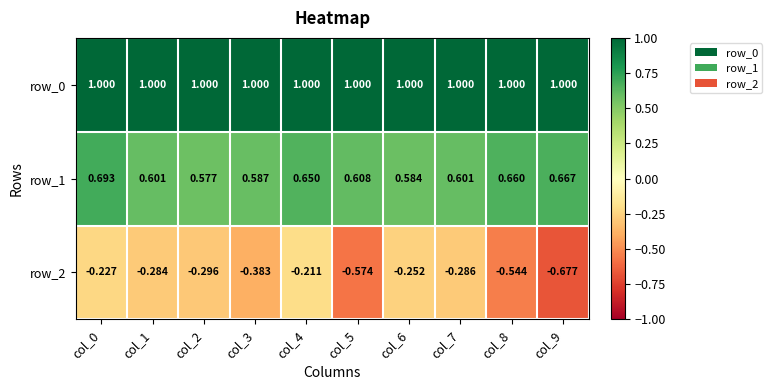

Which series has the largest range (max minus min)?

row_2